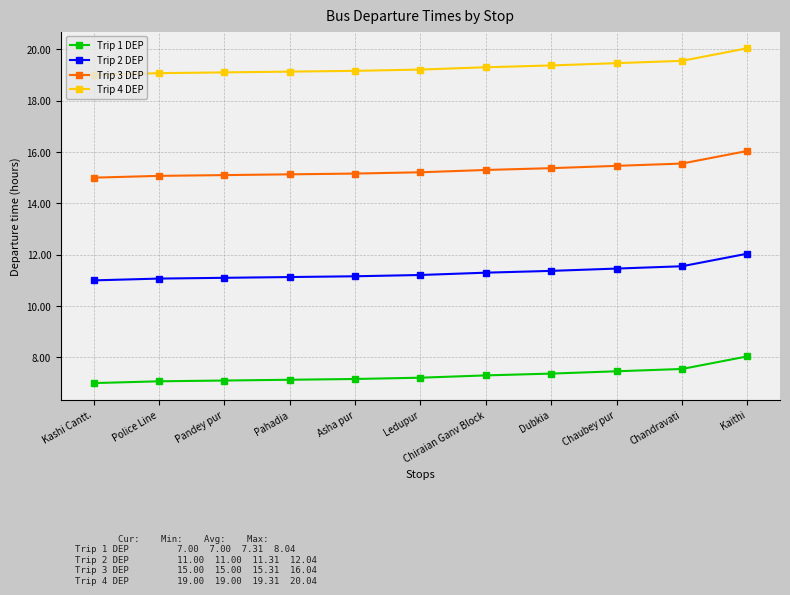

What is the label of the 1st point from the left?

Kashi Cantt.